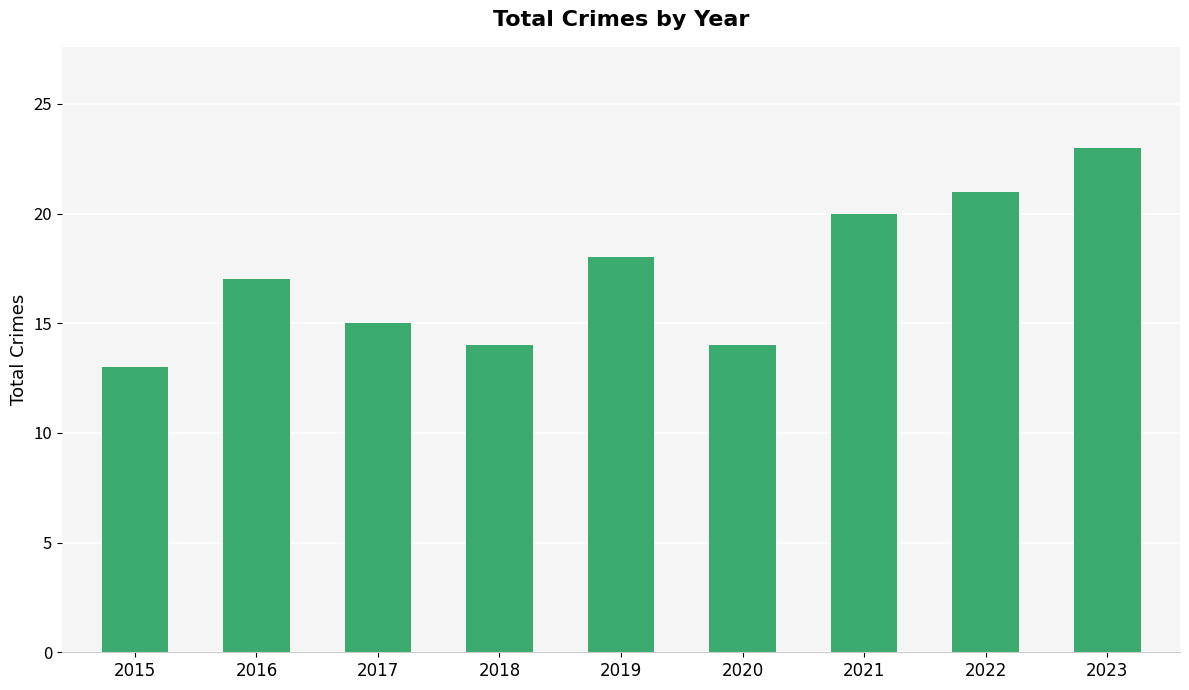

How many data points are less than 17?

4